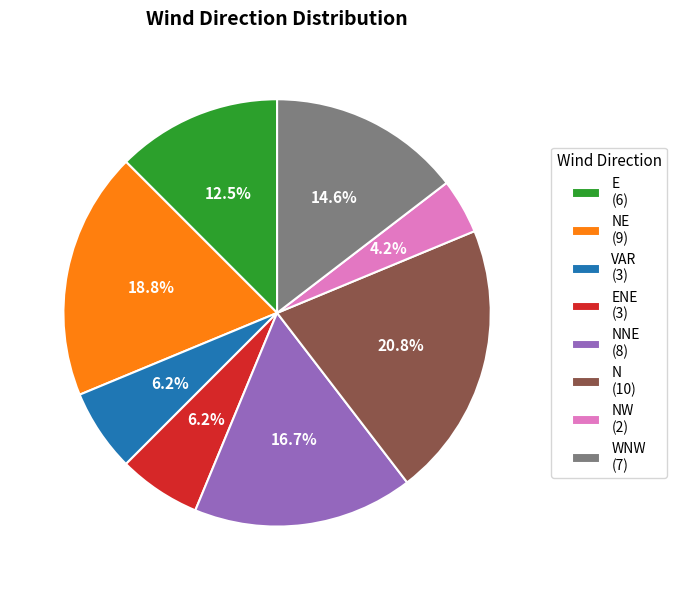

Which has a higher value, E (6) or NW (2)?

E (6)